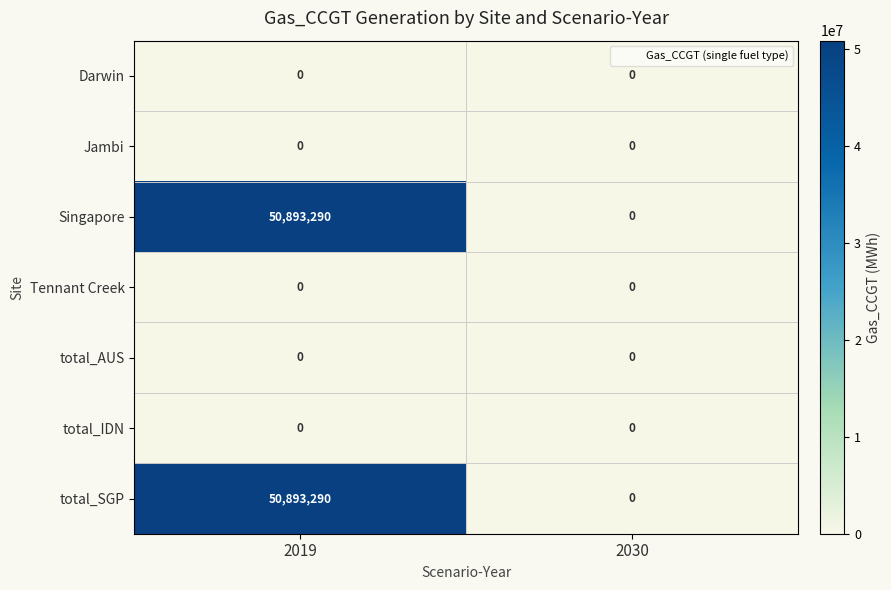

Count the number of data series in this chart.

7